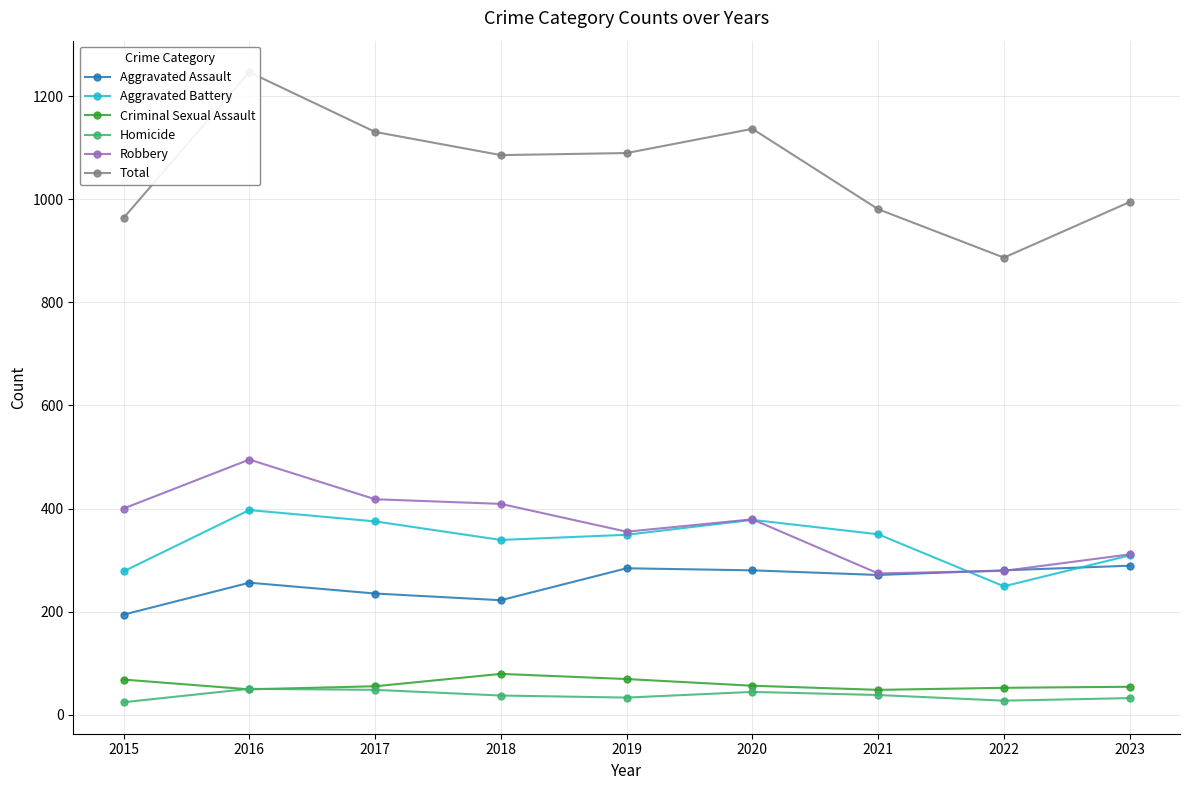

At which category is the sum across all series the highest?

2016